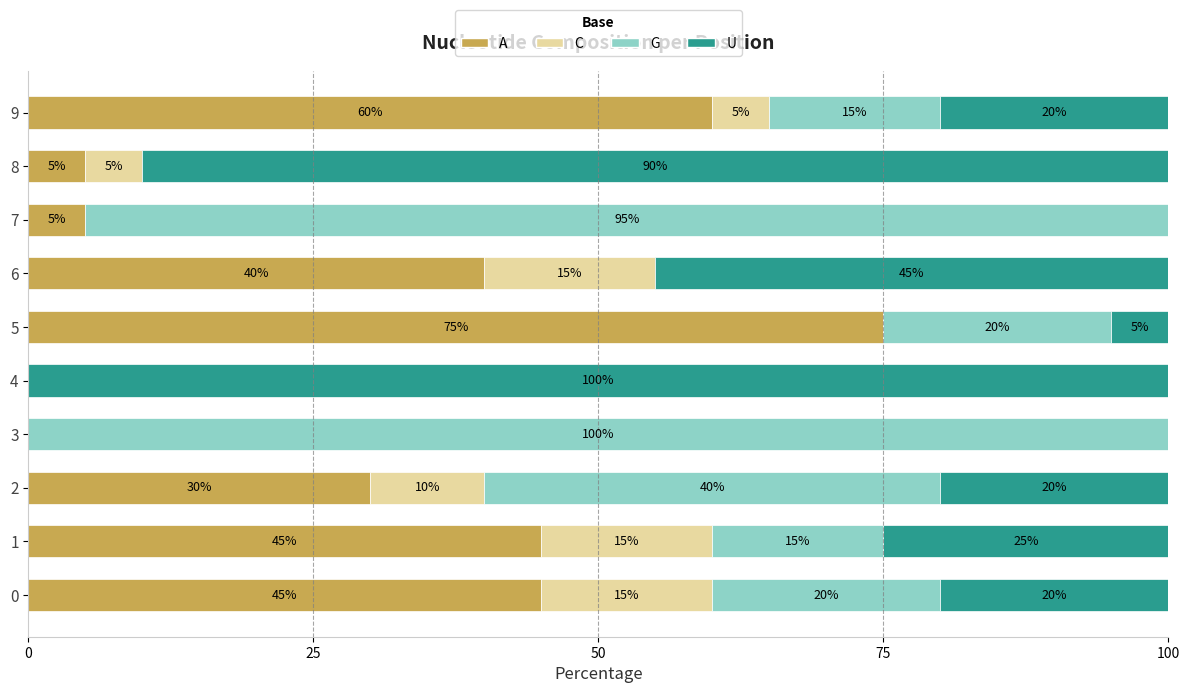

What is the sum of the A values at 6 and 4?

40